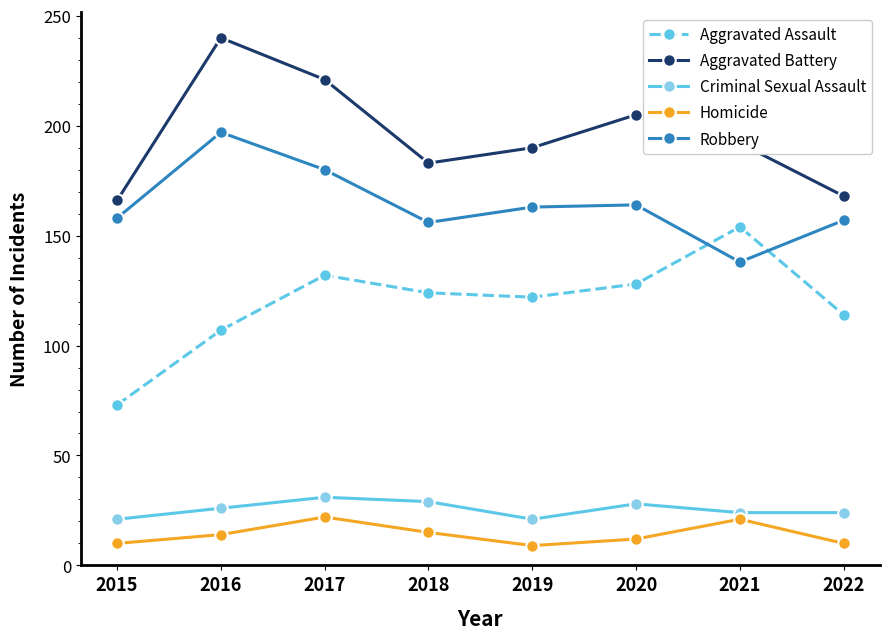

In Robbery, how many points are higher than both neighbors (excluding endpoints)?

2